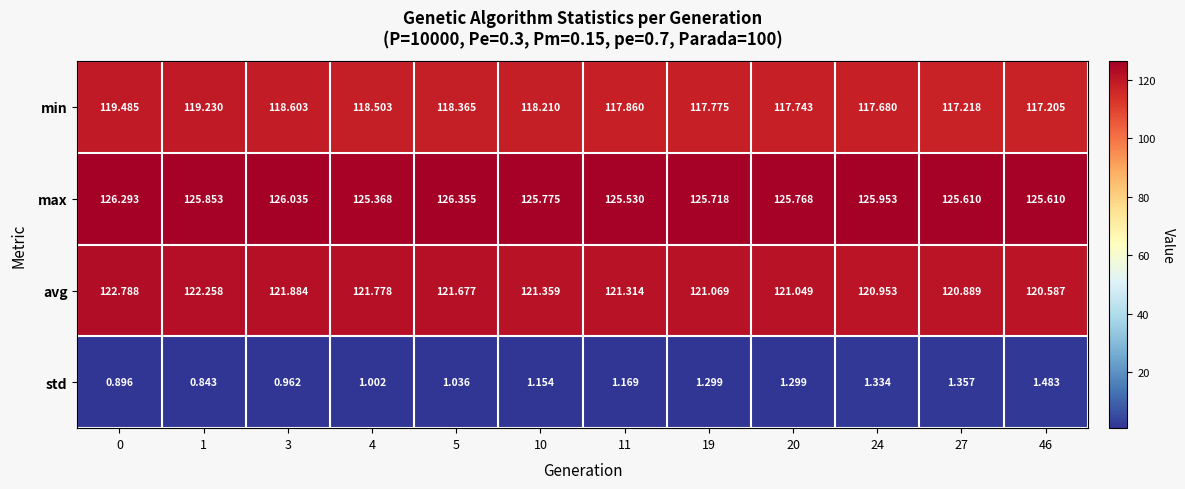

Which series has the largest range (max minus min)?

min